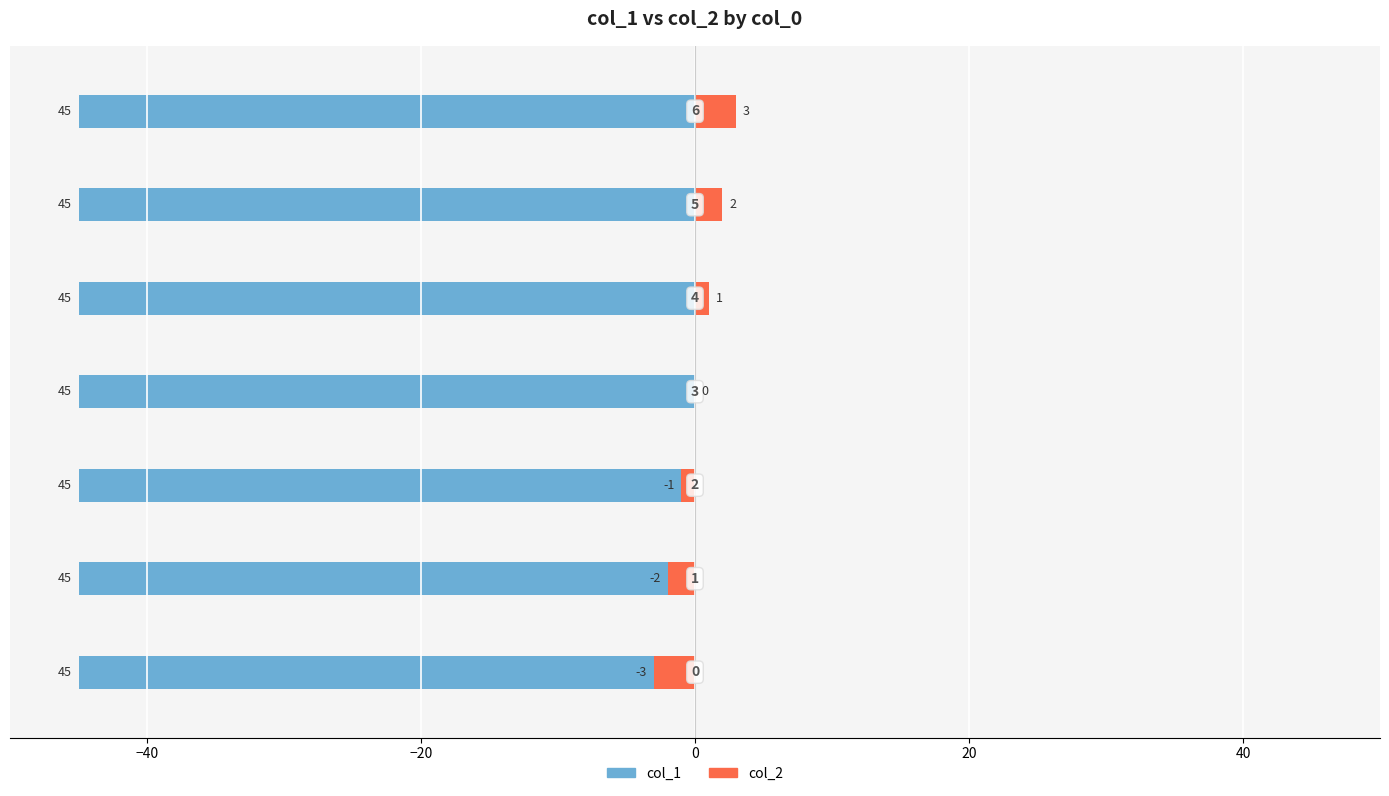

Which series changed the most between 0 and 20?

col_2